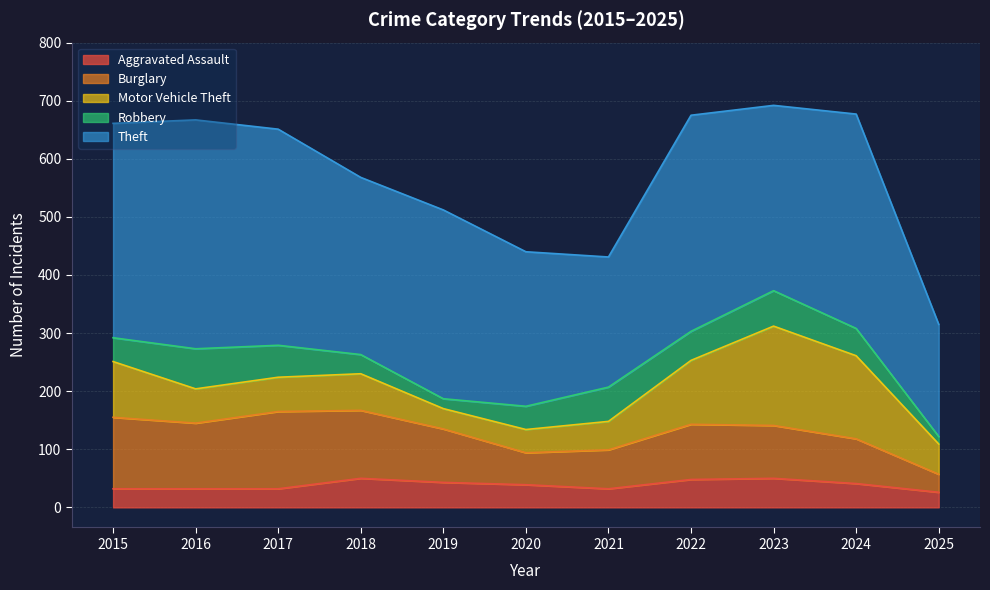

At which category is the sum across all series the highest?

2023